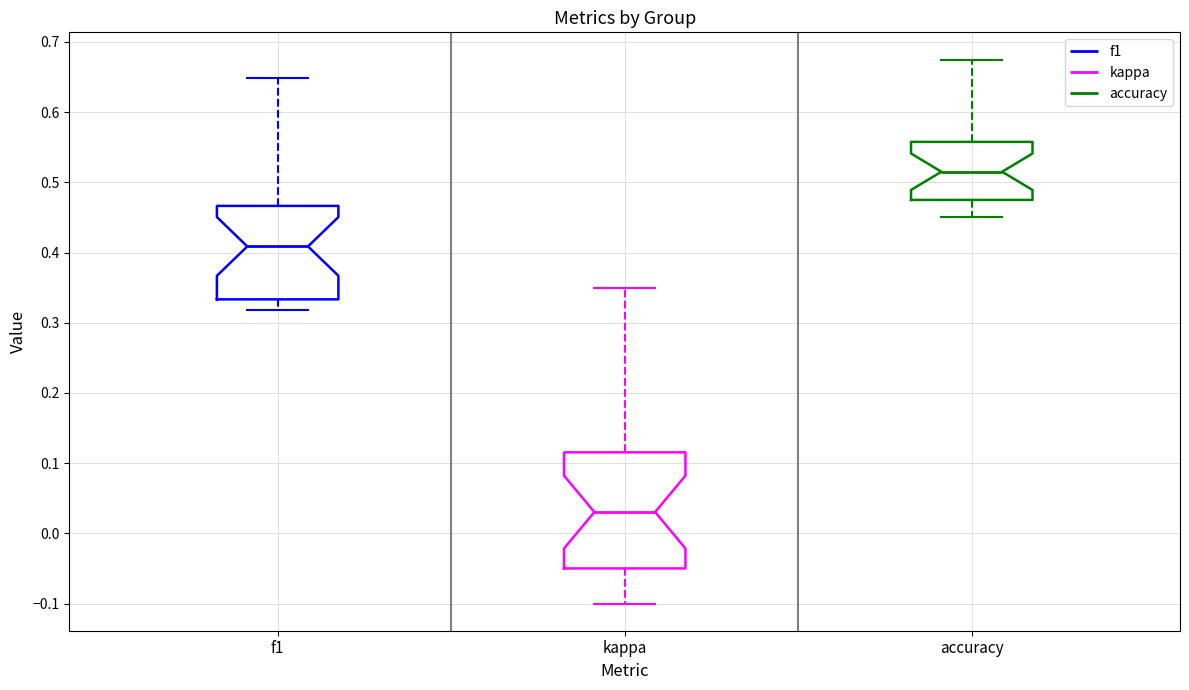

Comparing the boxes themselves (not the whiskers), which one is the tallest?

kappa